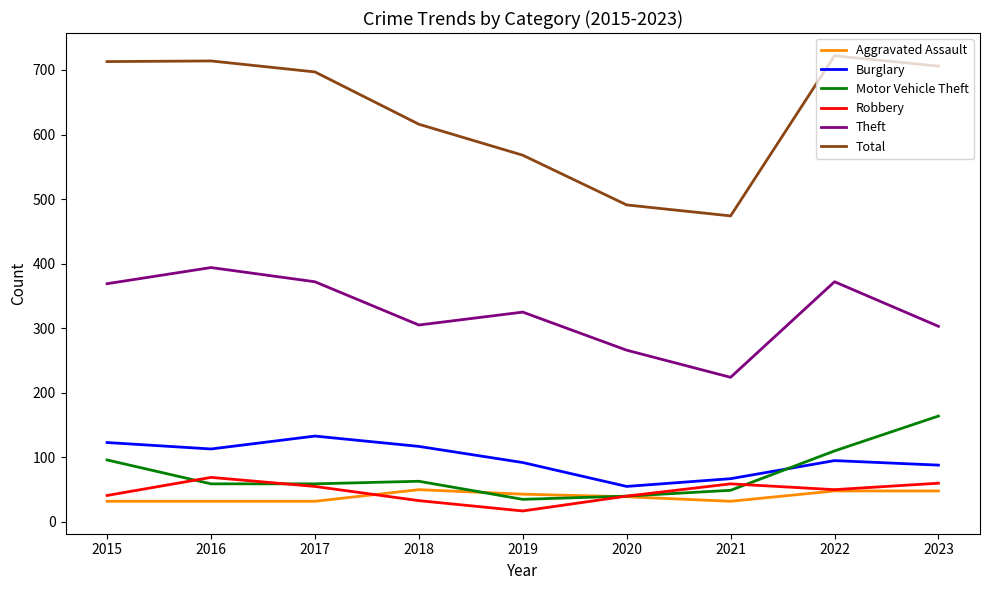

Which series has the widest spread of values?

Total